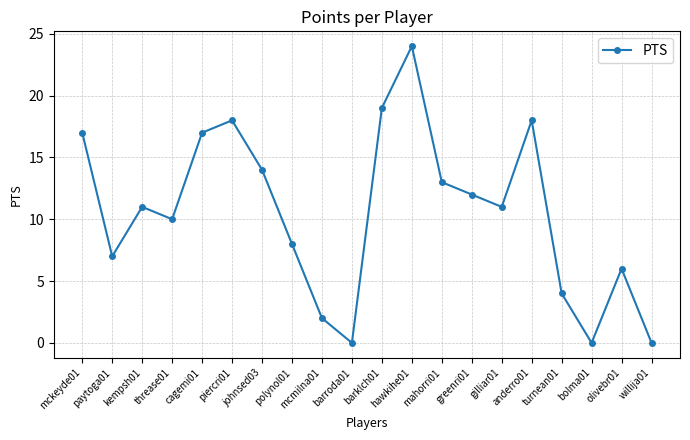

What is the value of the 13th point from the left?

13